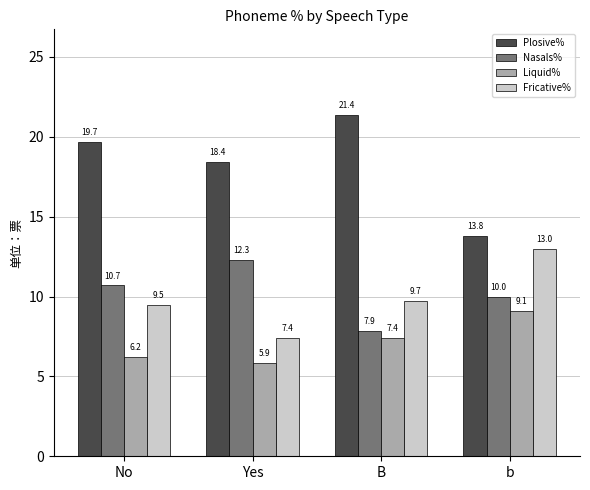

Is it true that Nasals% equals 12.3 at Yes?

True